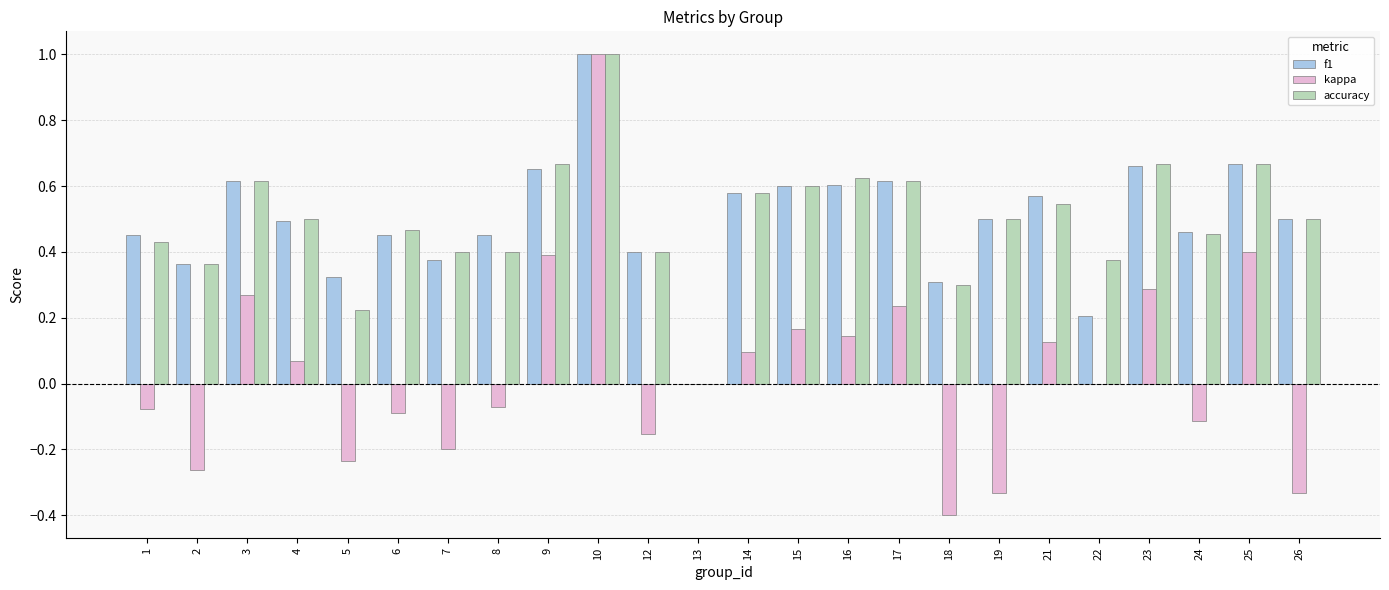

The value of accuracy at 21 is 0.9. True or false?

False